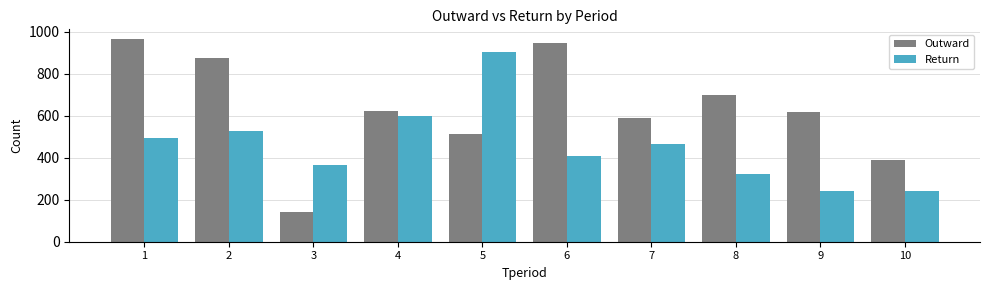

What is the average value of the Return series?

457